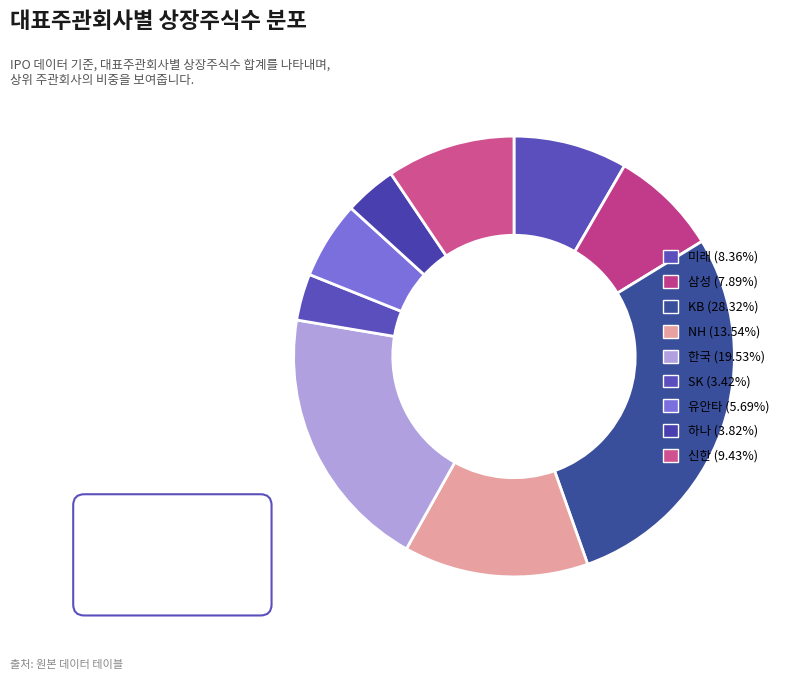

Does any single category account for the majority?

No